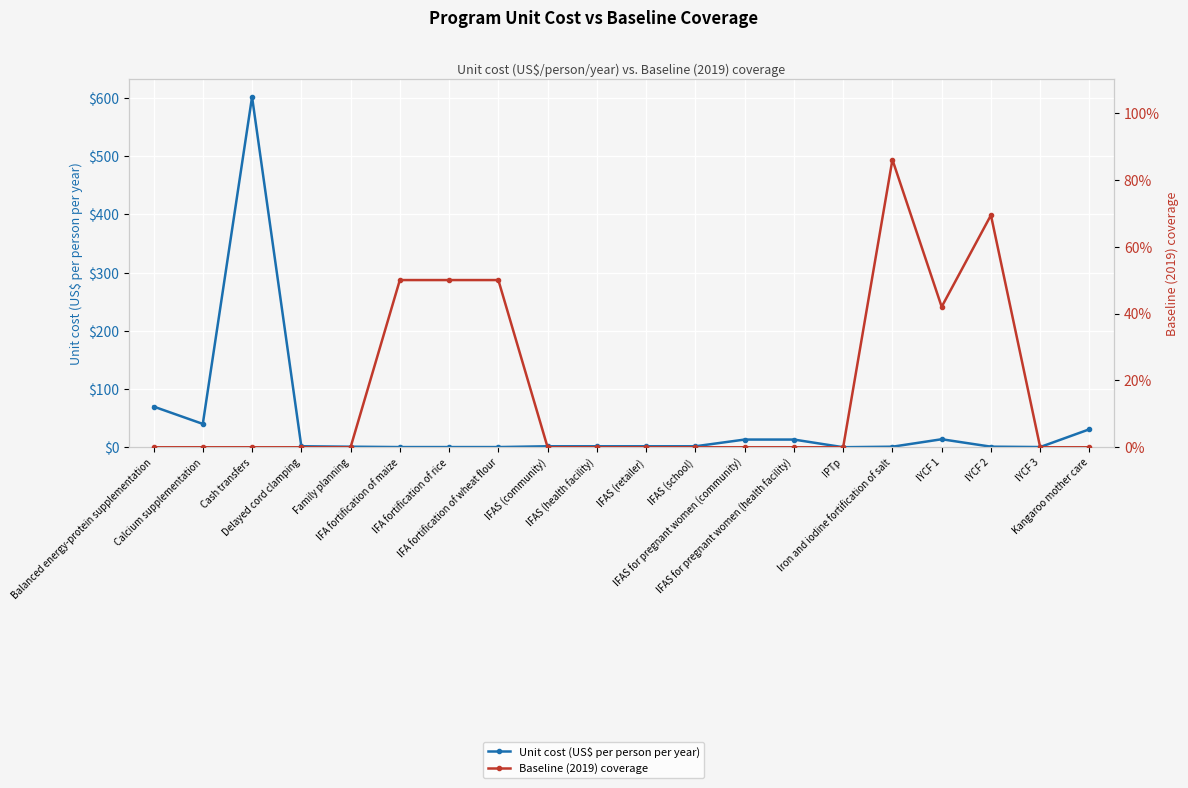

Between Calcium supplementation and IYCF 1, which series saw the biggest shift?

Unit cost (US$ per person per year)